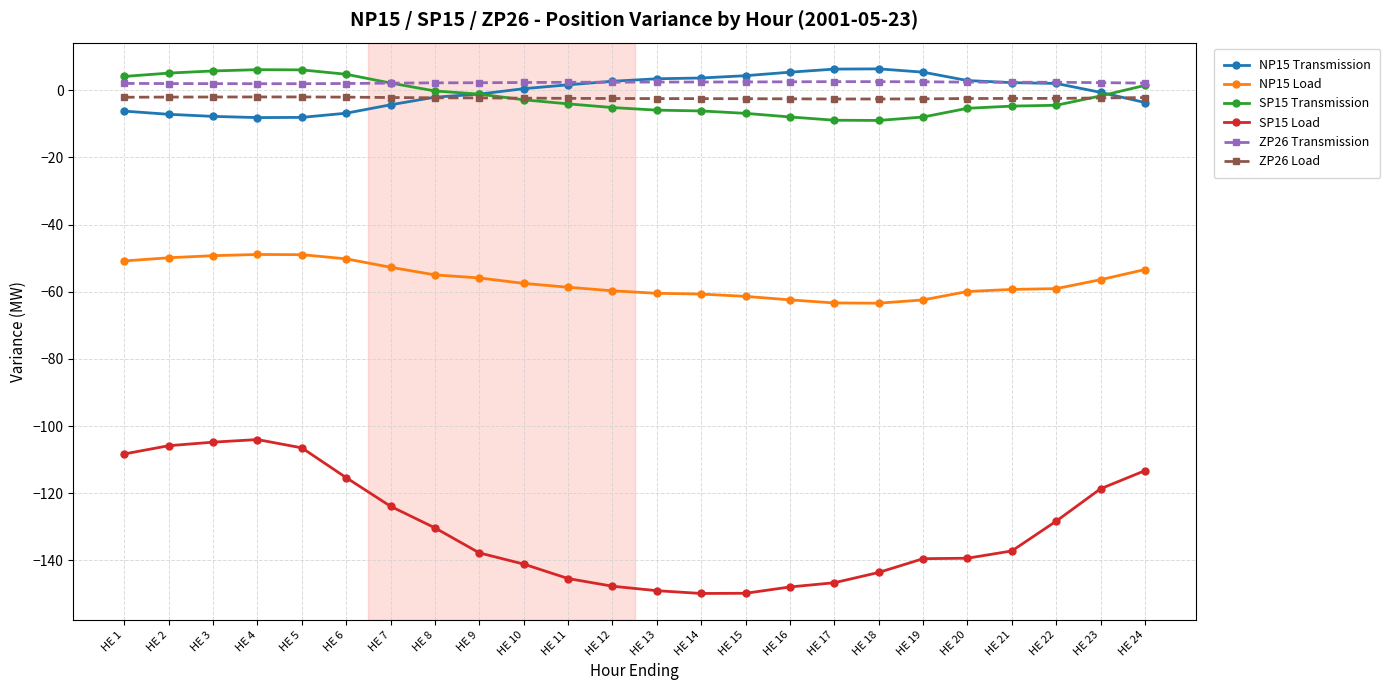

True or false: NP15 Transmission and SP15 Load cross at least once.

False